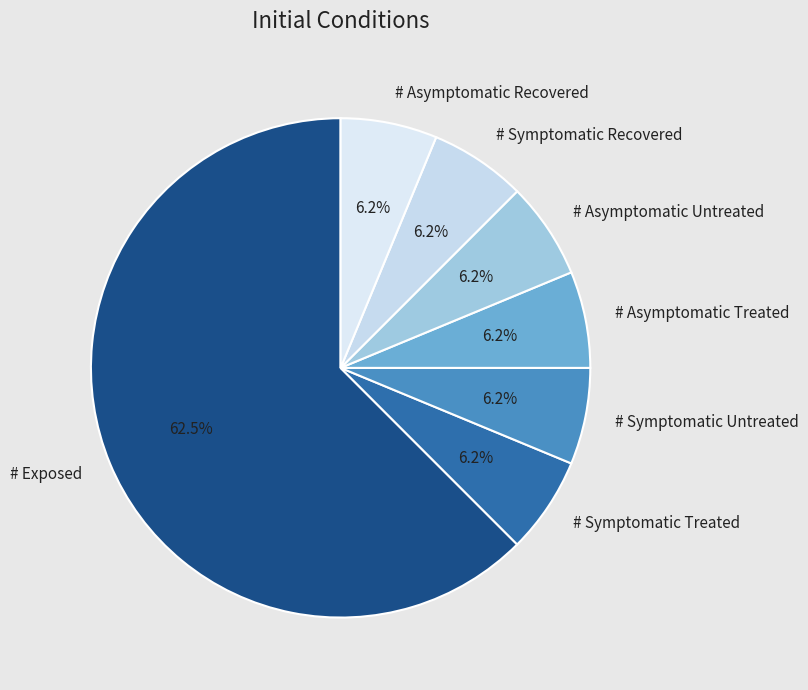

True or false: # Symptomatic Untreated accounts for 6% of the total.

True